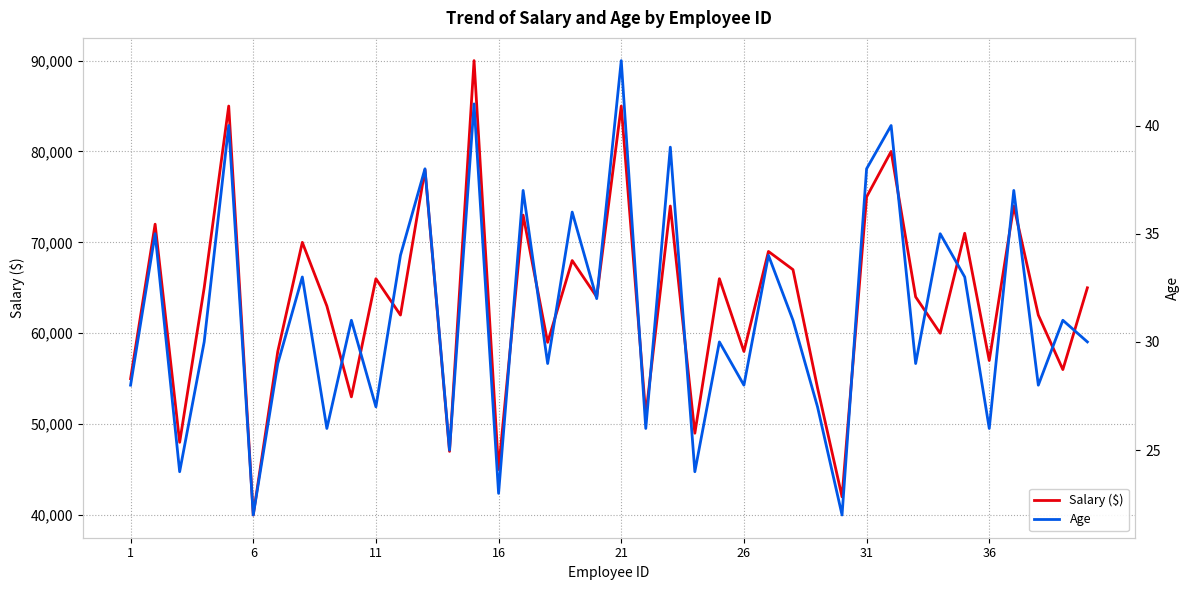

What is the highest value of the Salary ($) series?

90000